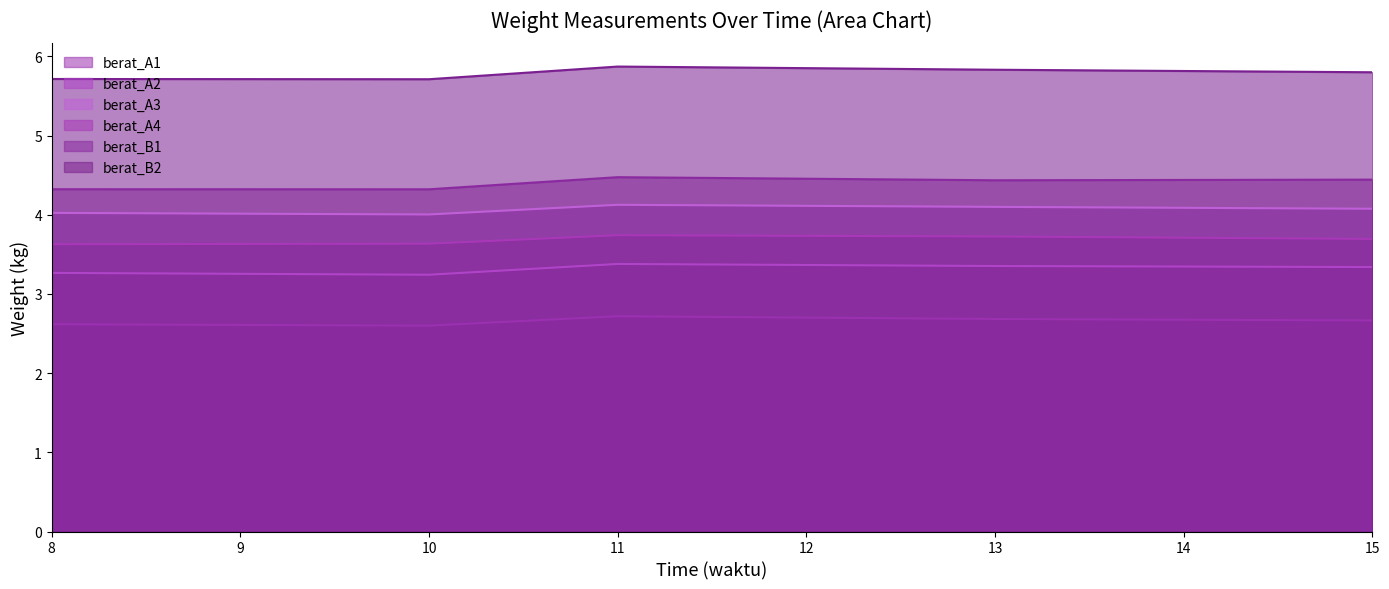

Is it true that berat_B1 equals 4.3 at 8?

True